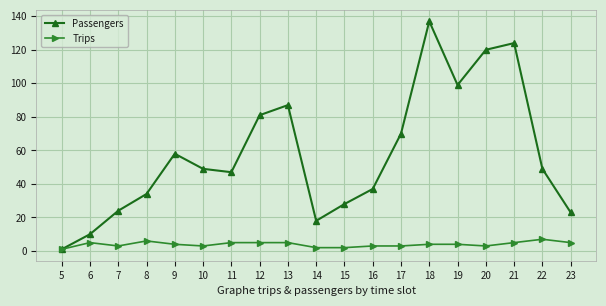

Is the value of Passengers at 6 greater than the value of Trips at 5?

Yes